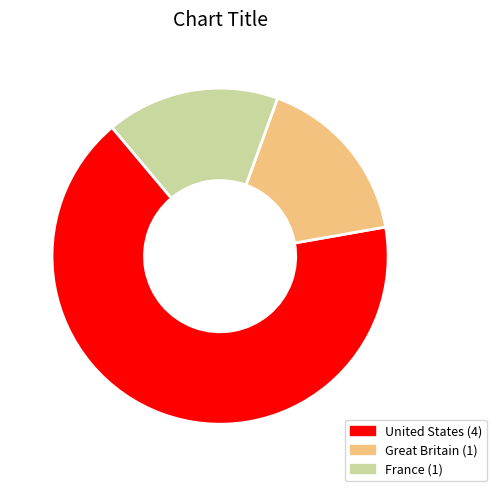

Count the number of slices in the pie.

3